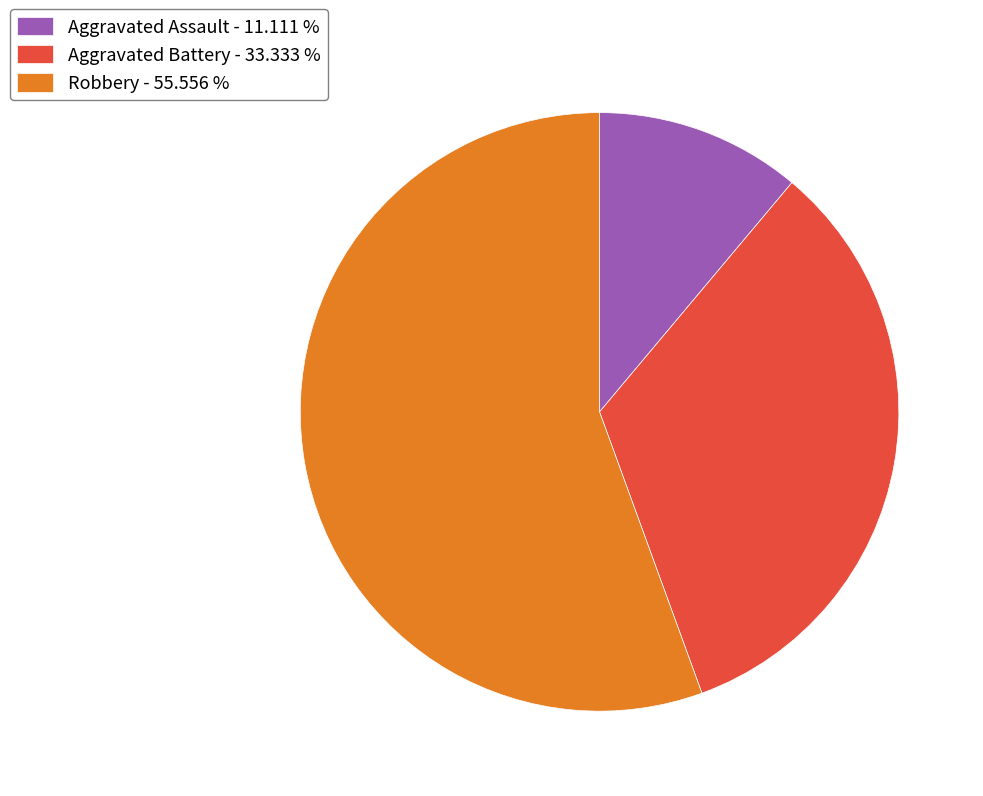

Rank the categories by value from lowest to highest.

Aggravated Assault - 11.111 %, Aggravated Battery - 33.333 %, Robbery - 55.556 %